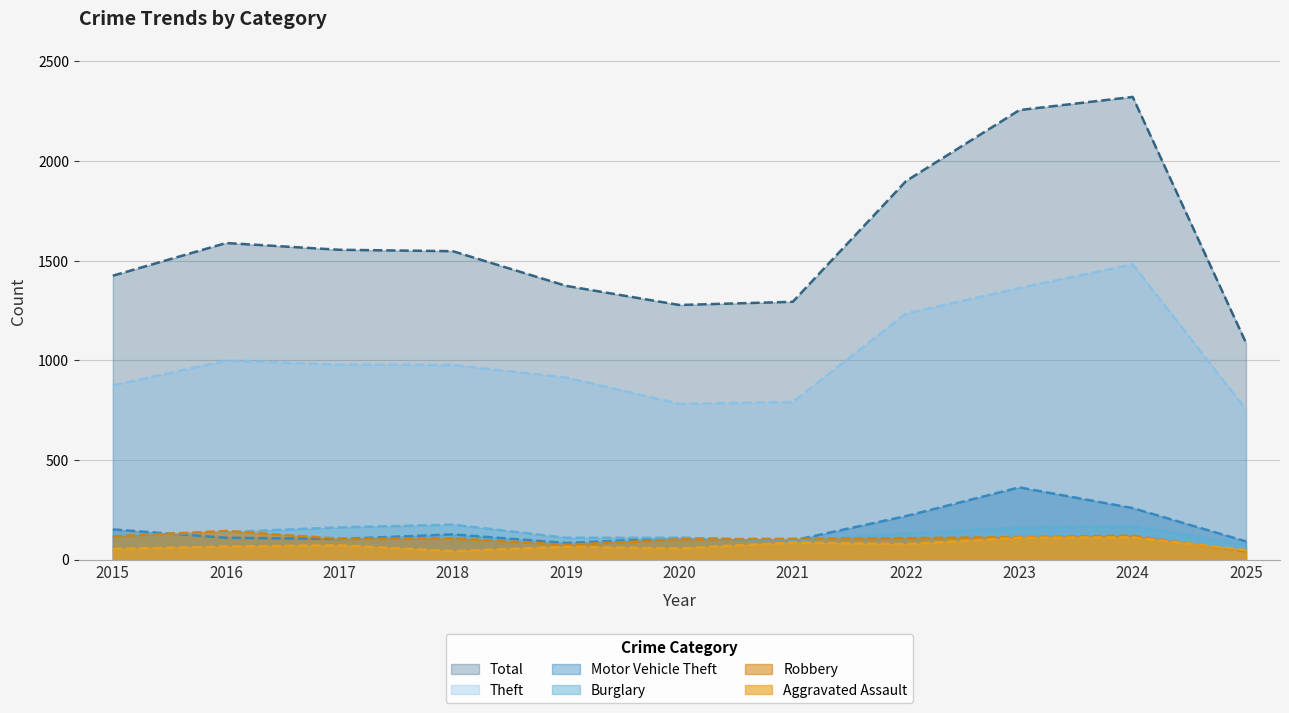

What is the value of the Total point at the 9th from the left?

2256